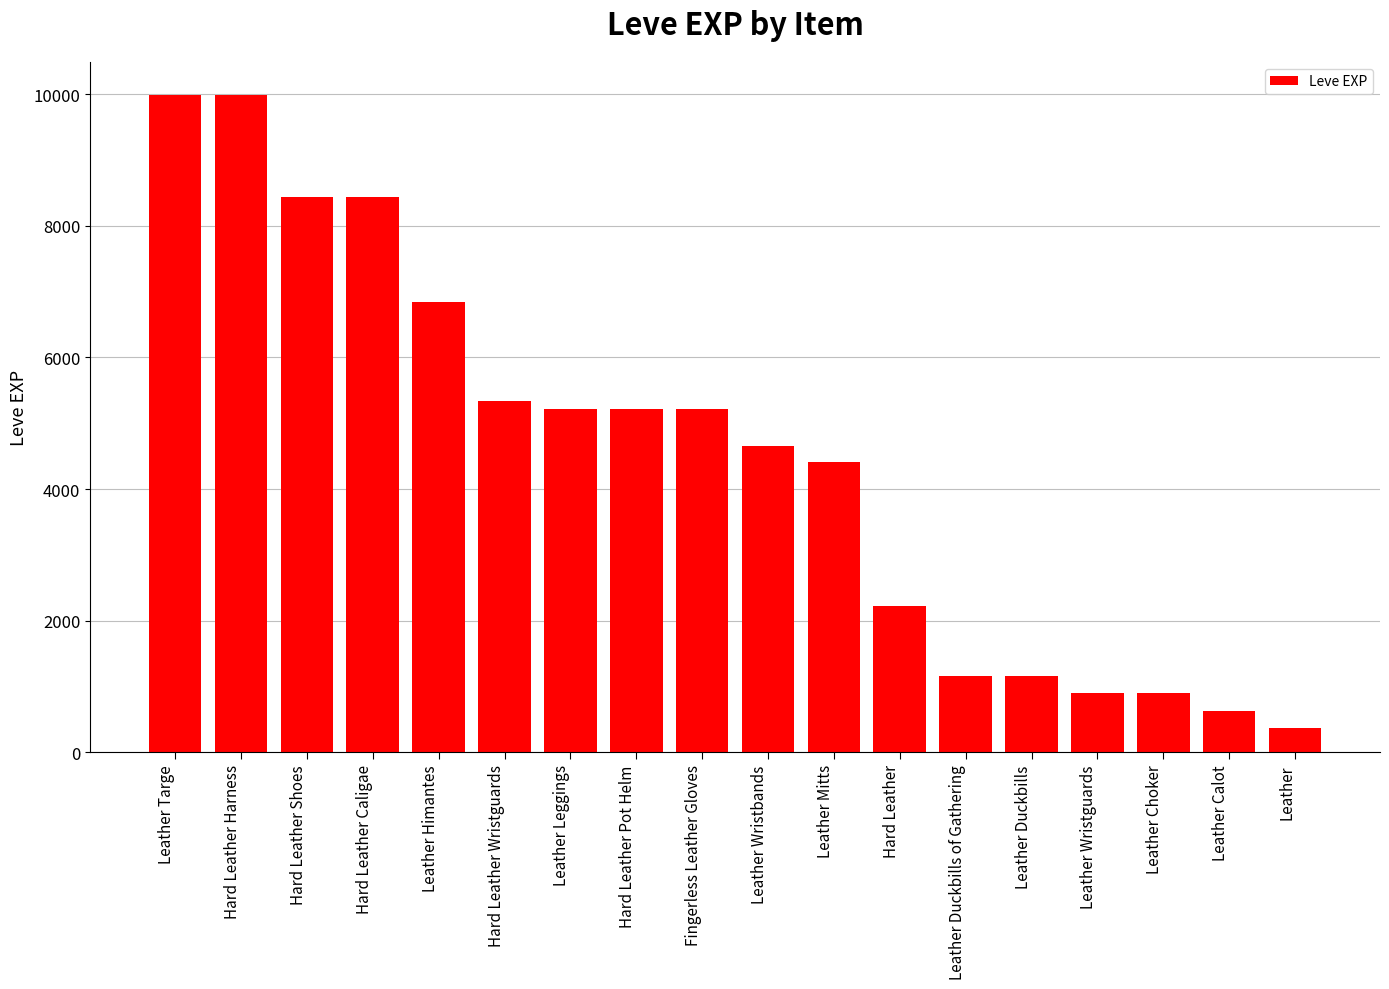

The chart shows a value of 630 at Leather Calot. True or false?

True